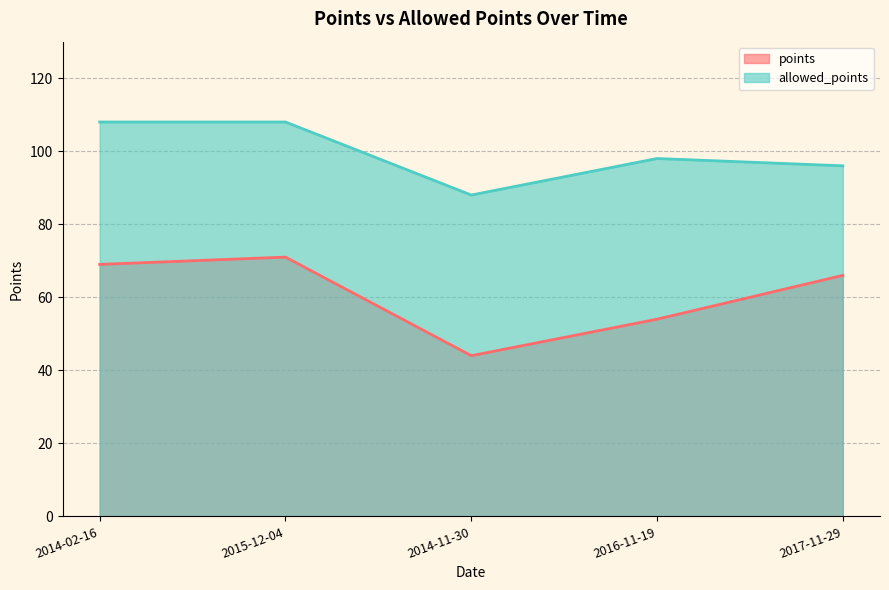

Count the number of data series in this chart.

2